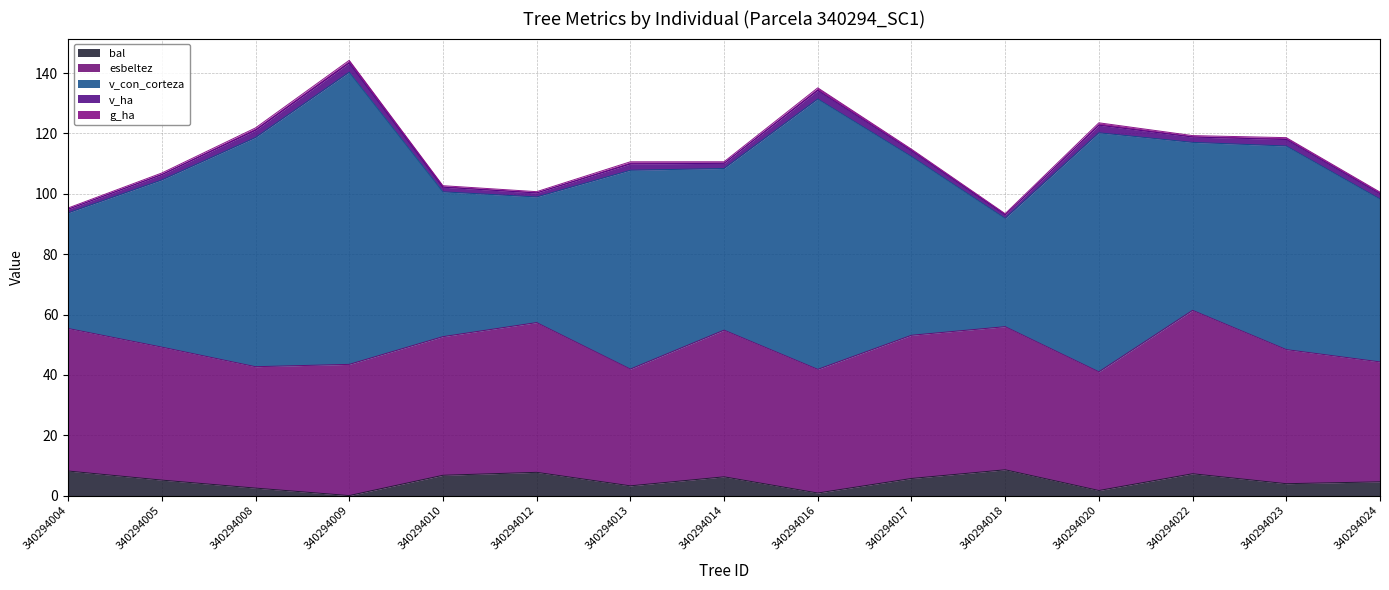

What is the maximum value for v_con_corteza?

96.8